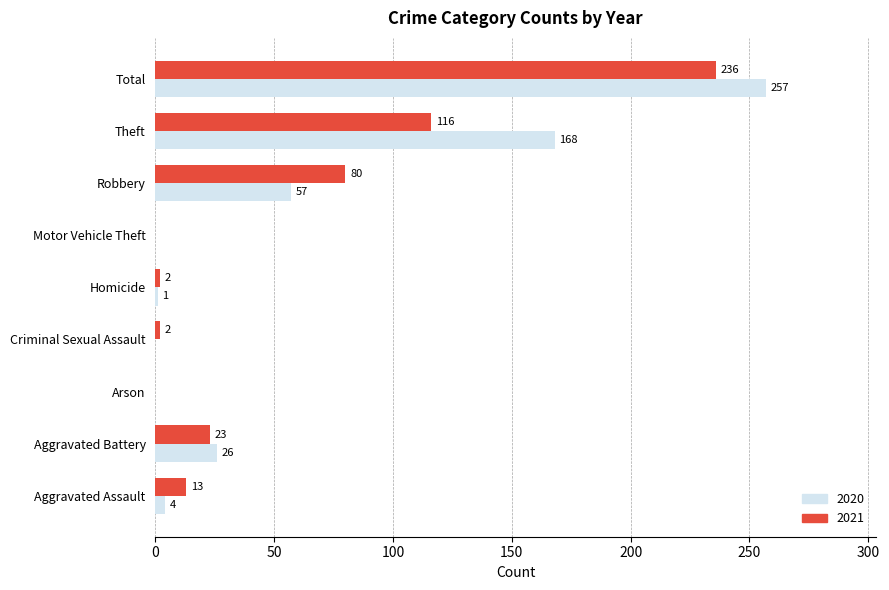

Is it true that 2021 equals 23 at Aggravated Battery?

True